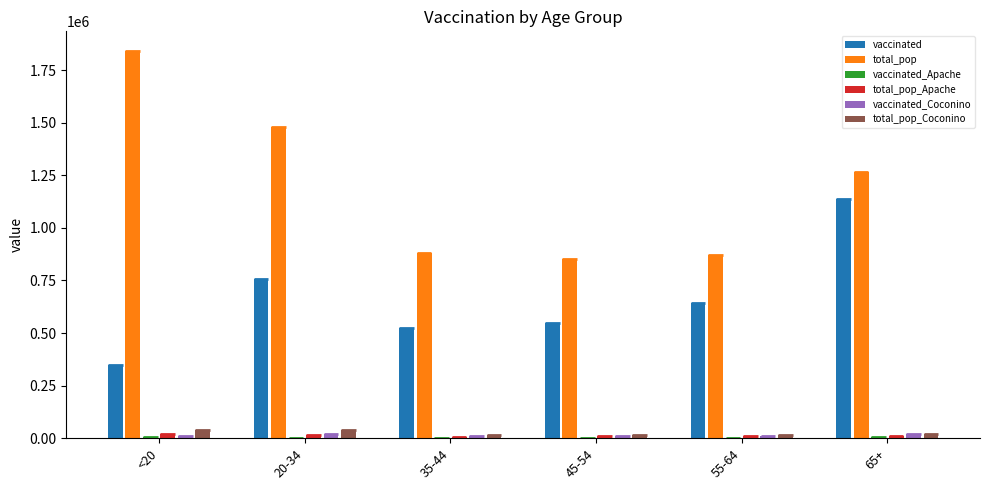

The value of vaccinated at <20 is 616410. True or false?

False